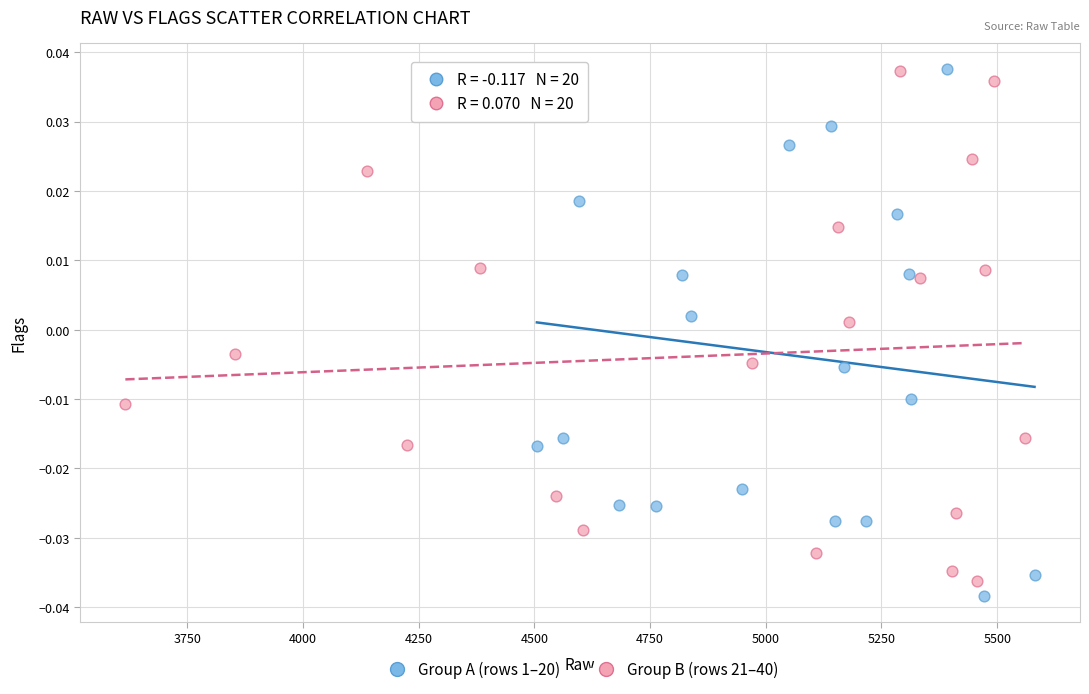

Which series reaches the minimum Y coordinate?

Group A (rows 1–20)